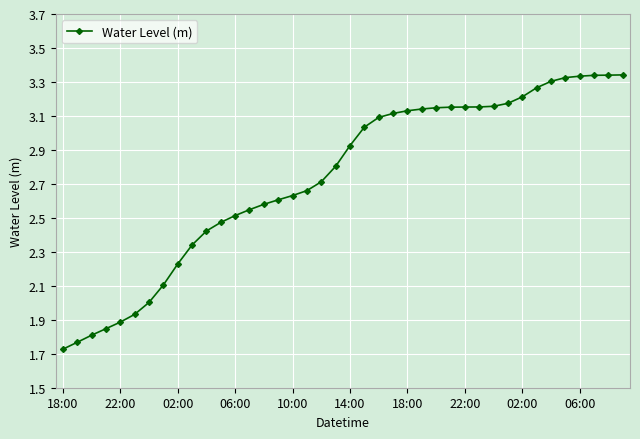

Does the chart have visible grid lines?

Yes